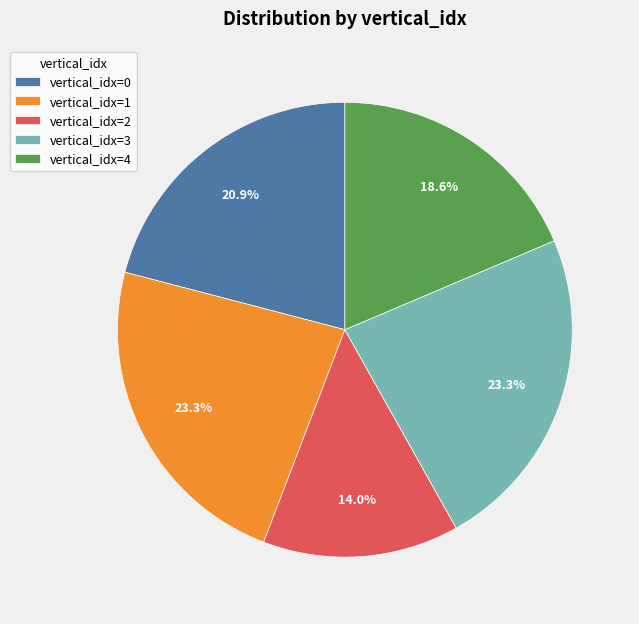

What is the total percentage of vertical_idx=0 and vertical_idx=3?

44.2%